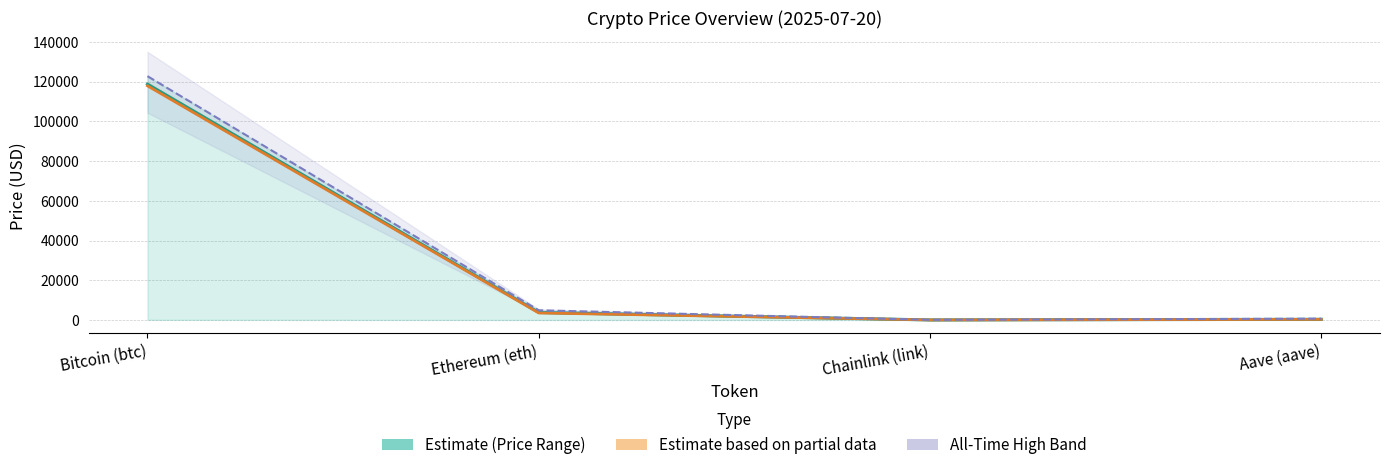

Is the value of Current Price at Bitcoin (btc) greater than the value of Price 24h Ago at Ethereum (eth)?

Yes